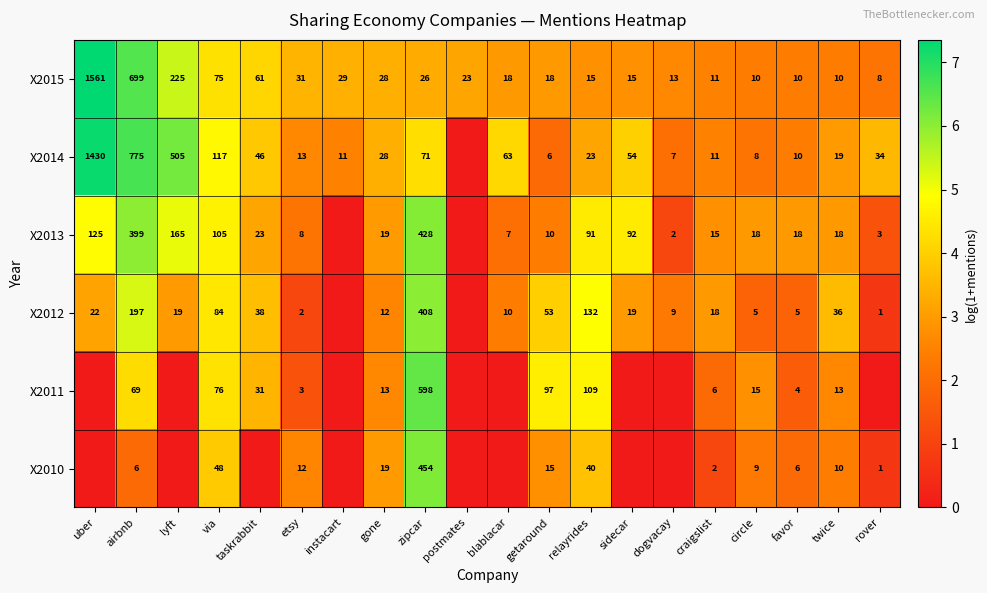

What is the spread (max minus min) of values at twice?

26